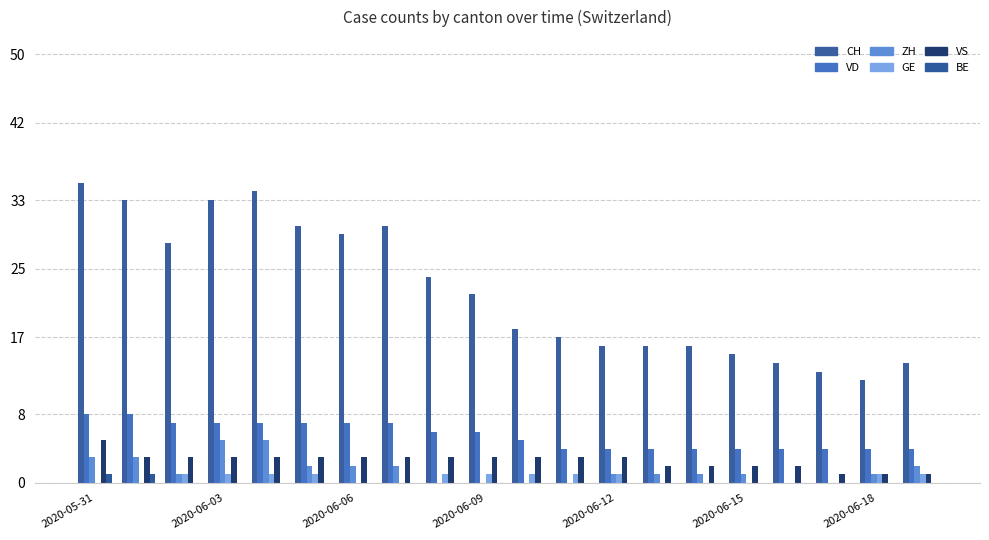

What is the sum of all ZH values?

30